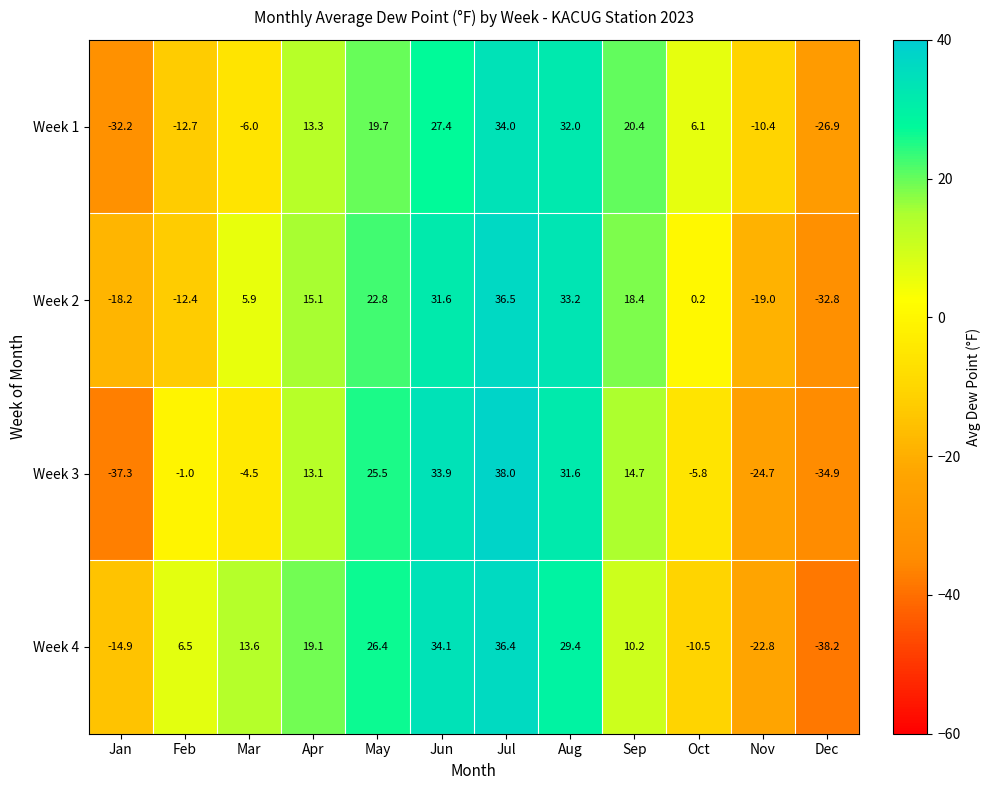

True or false: Week 2 has a value of 20.3 at Aug.

False